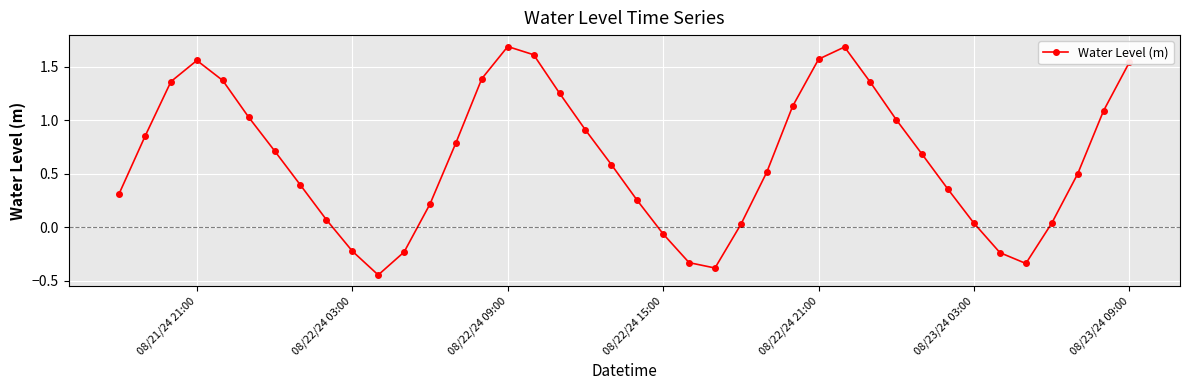

What is the greatest value displayed?

1.7